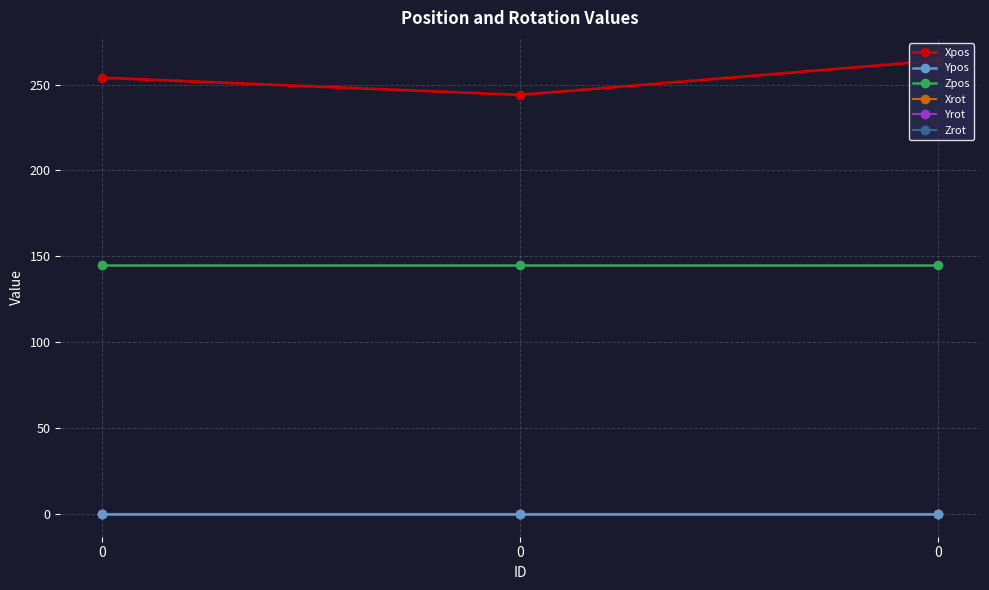

What is the value of the Zpos point at the 1st from the left?

145